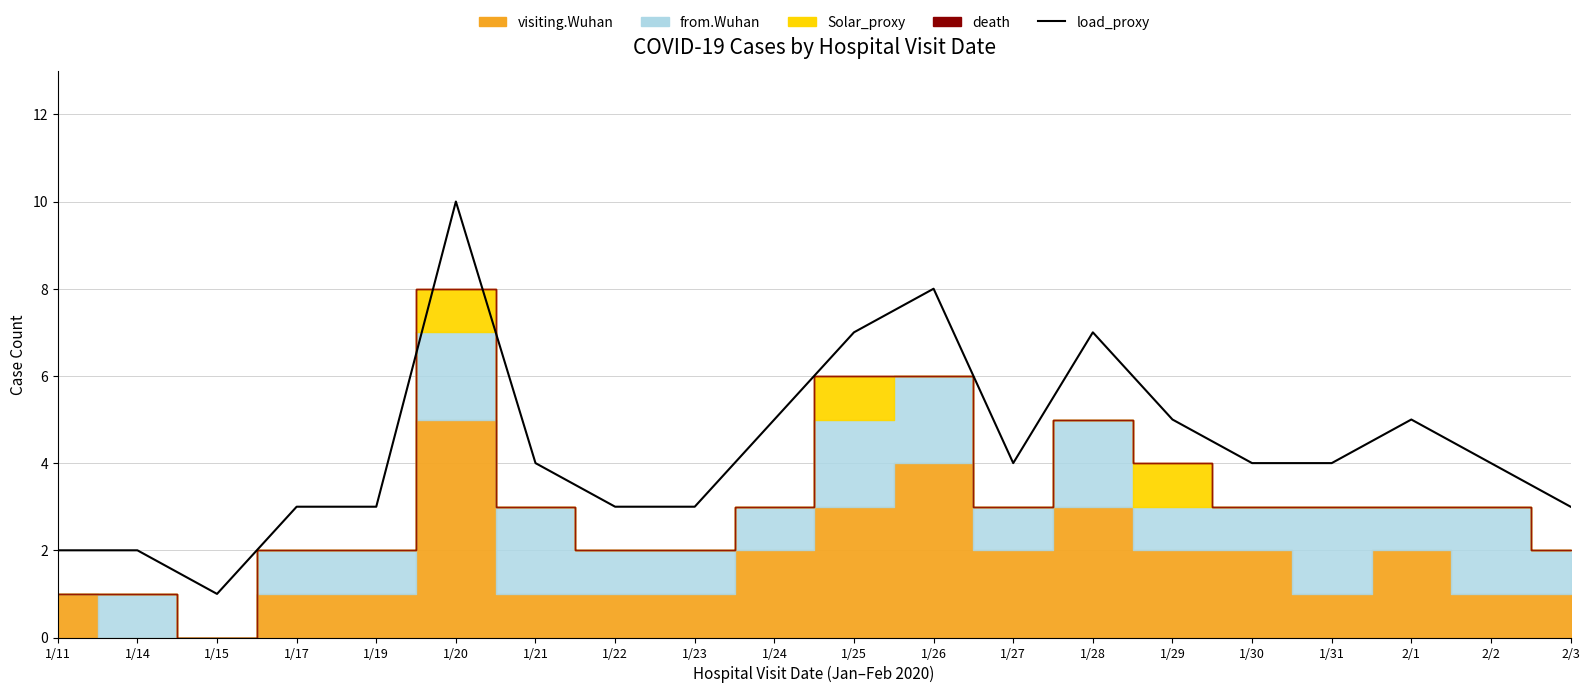

What is the smallest value displayed?

1